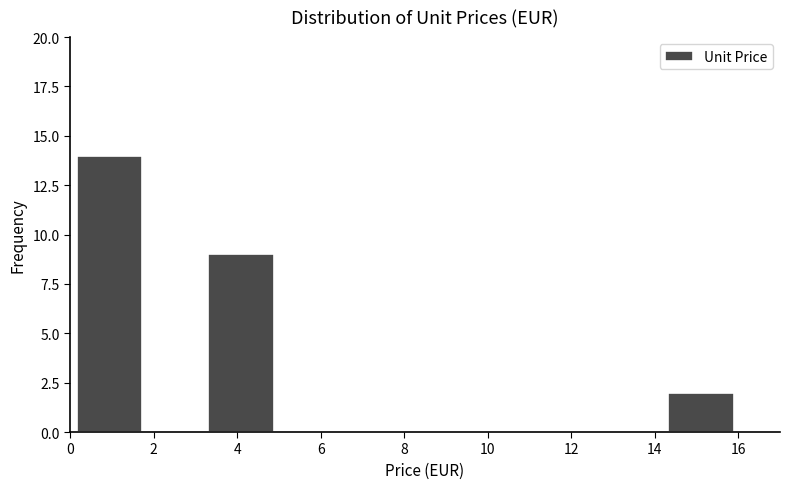

What is the height of the bar covering 3.4 to 4.8 on the x-axis? Neither the bar edges nor the heights are printed on the chart, so give them approximately, as read against the axes.

9